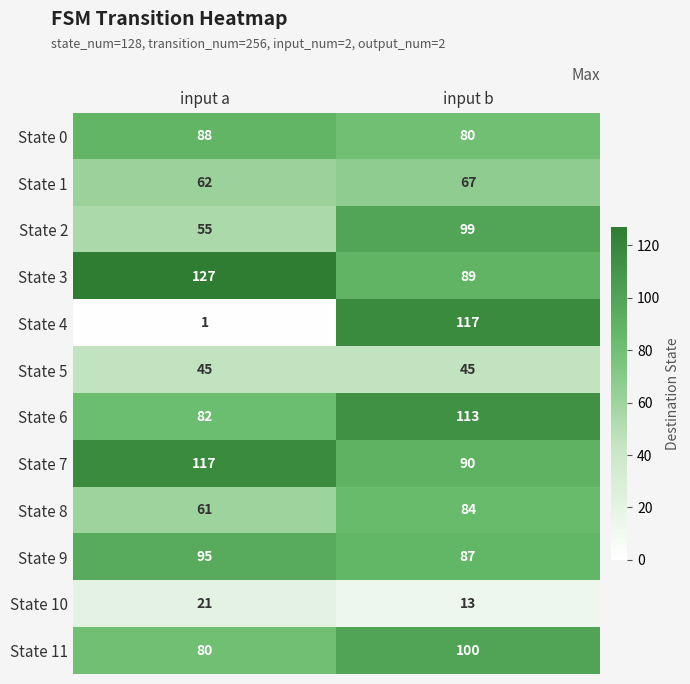

Reading left to right, transcribe all the data shown in this chart.

State 0: 88	80
State 1: 62	67
State 2: 55	99
State 3: 127	89
State 4: 1	117
State 5: 45	45
State 6: 82	113
State 7: 117	90
State 8: 61	84
State 9: 95	87
State 10: 21	13
State 11: 80	100